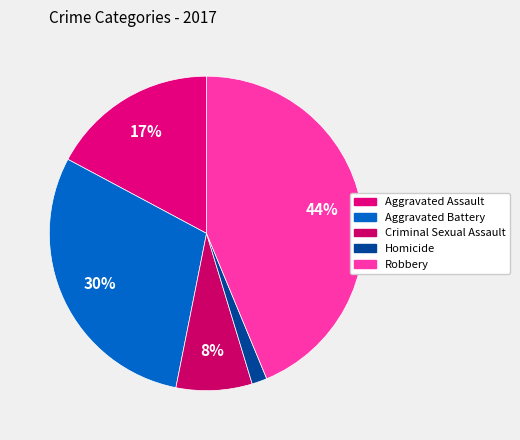

The Homicide slice represents 2% of the pie. True or false?

True